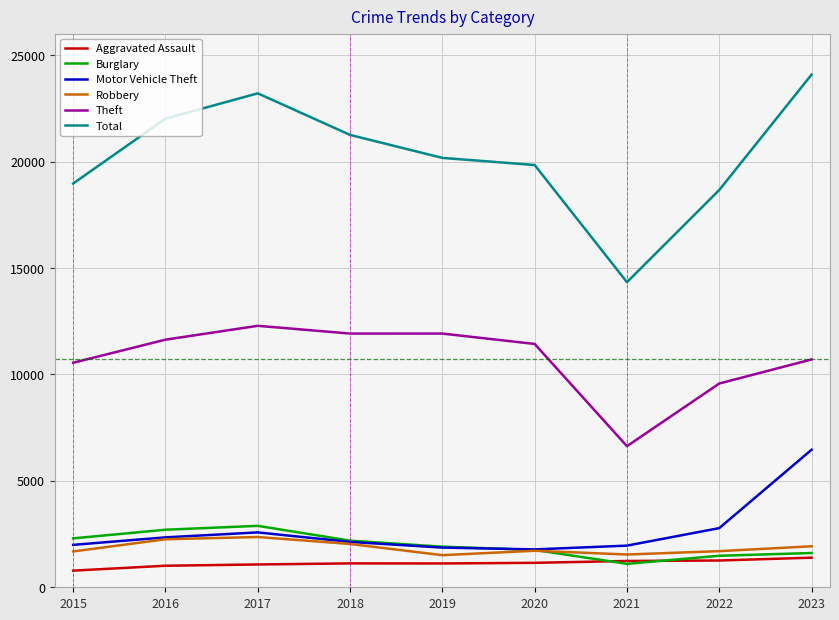

What is the average value of the Aggravated Assault series?

1127